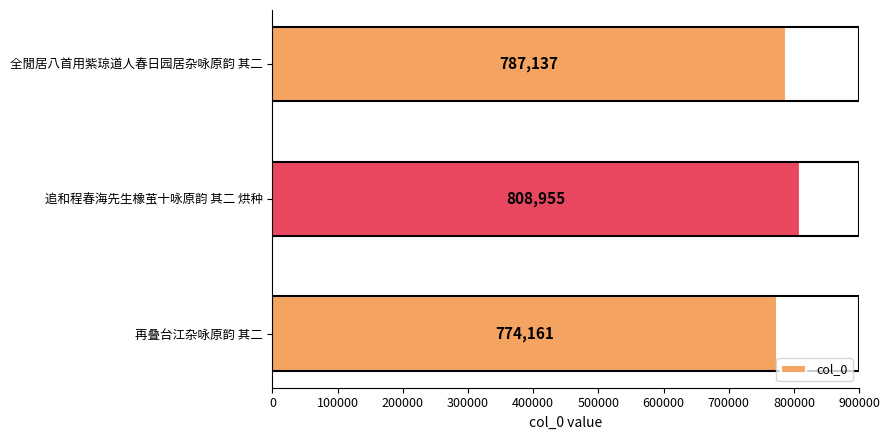

True or false: the data shows 787137 at 全閒居八首用紫琼道人春日园居杂咏原韵 其二.

True